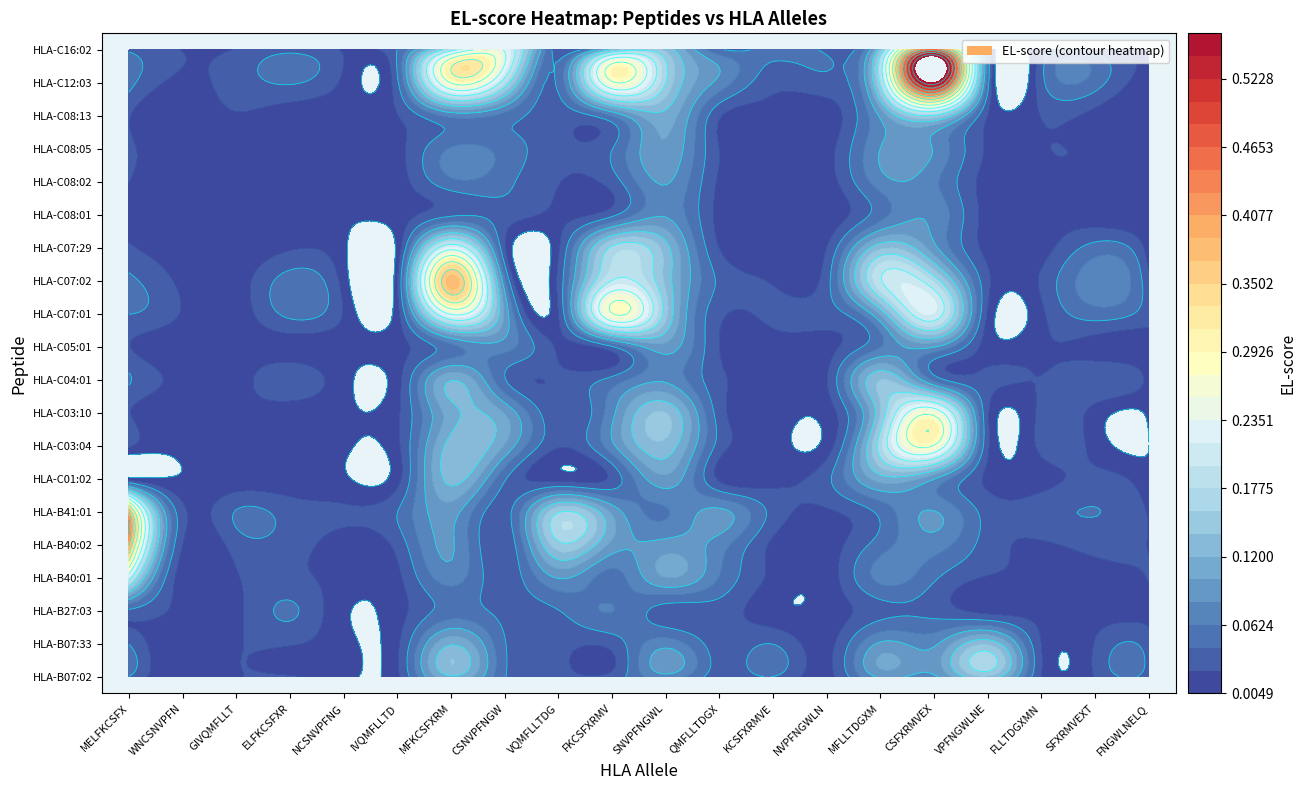

True or false: HLA-C08:01 has a value of 0.0 at SFXRMVEXT.

False